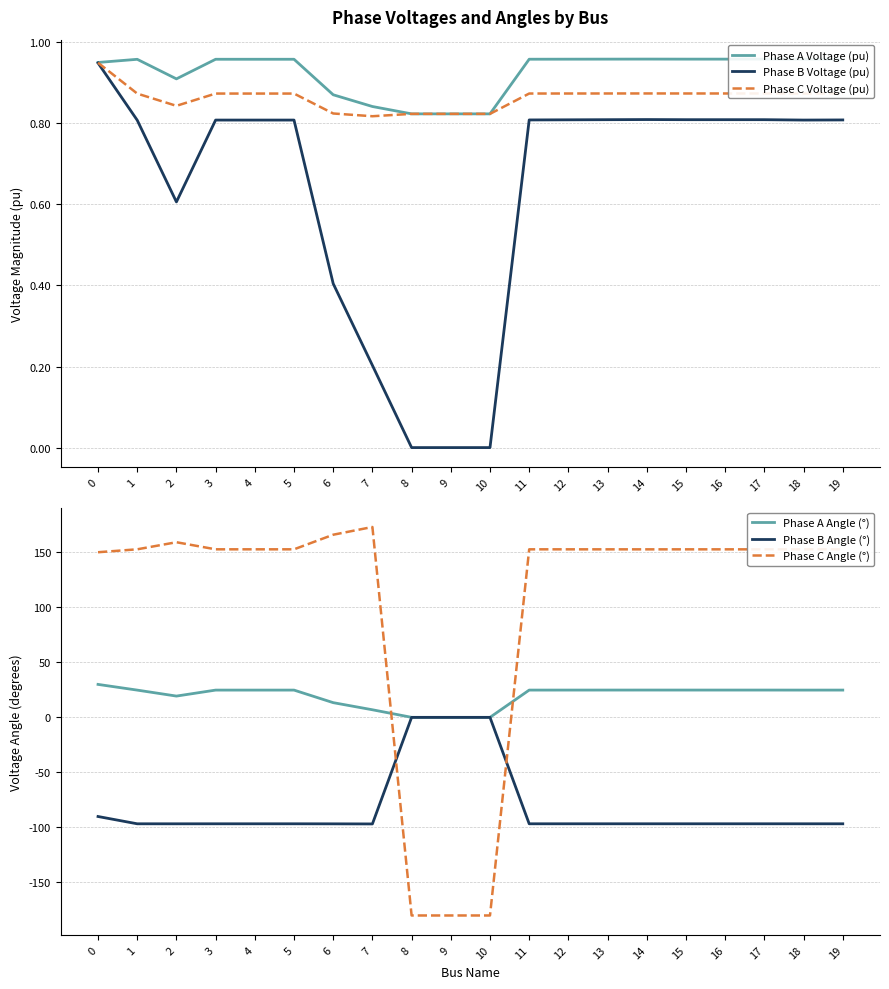

True or false: Phase A Voltage (pu) has a value of 1.0 at 3.

True